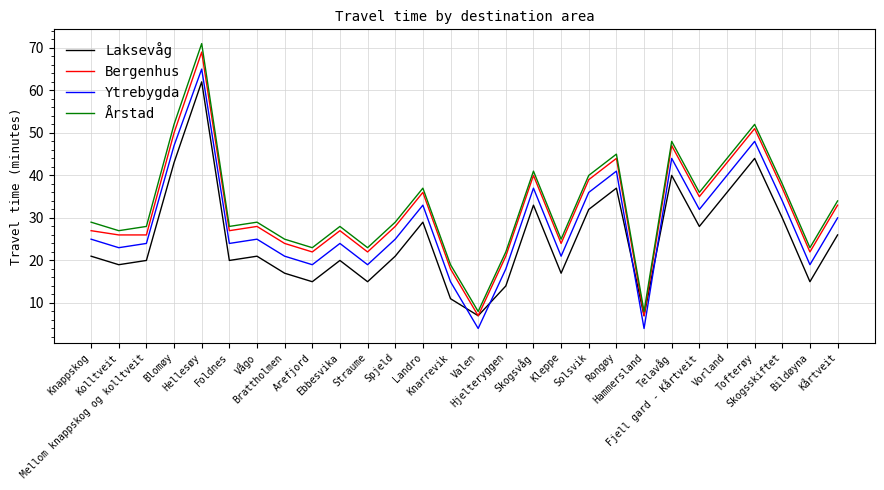

Which series ends up on top after the final intersection of Ytrebygda and Laksevåg?

Ytrebygda